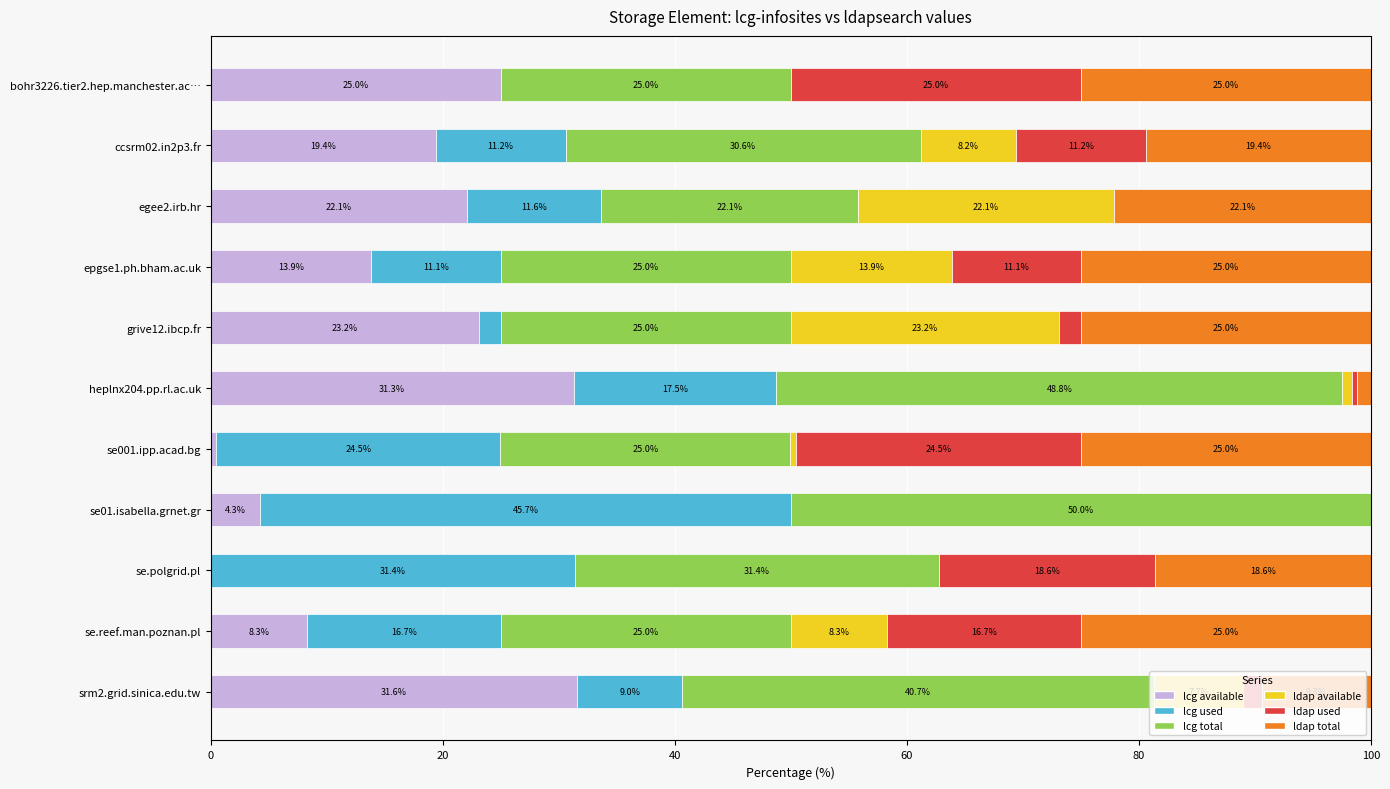

What is the highest value of the lcg available series?

31.6